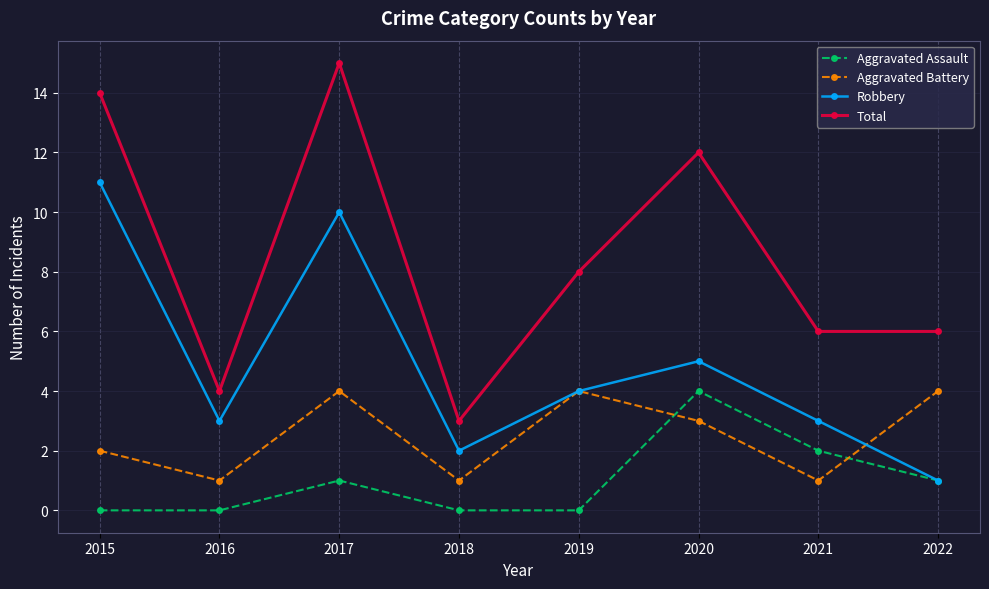

True or false: Robbery has more than 1 points higher than both neighbors.

True